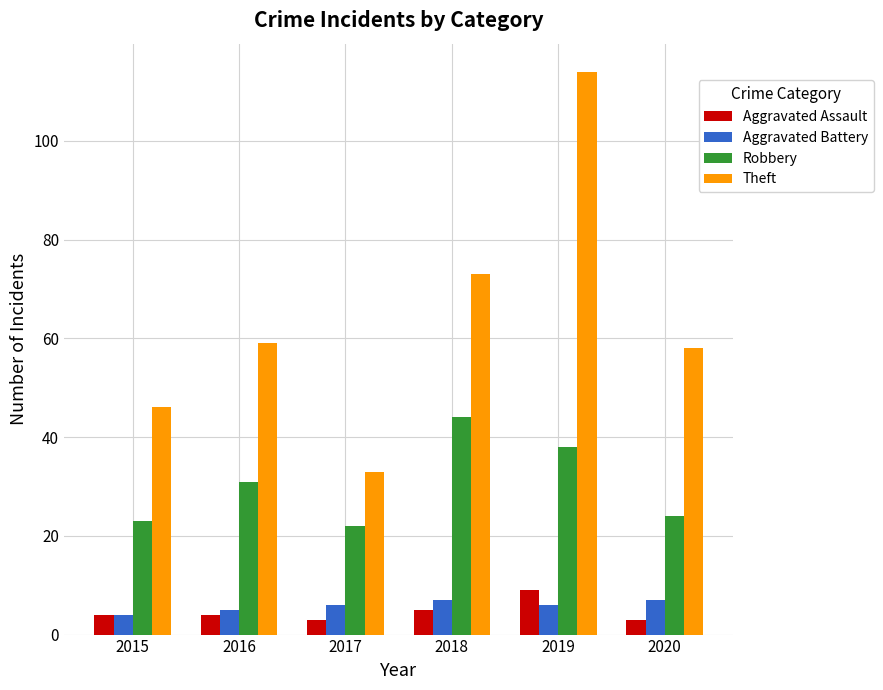

Is it true that Aggravated Battery equals 6 at 2017?

True